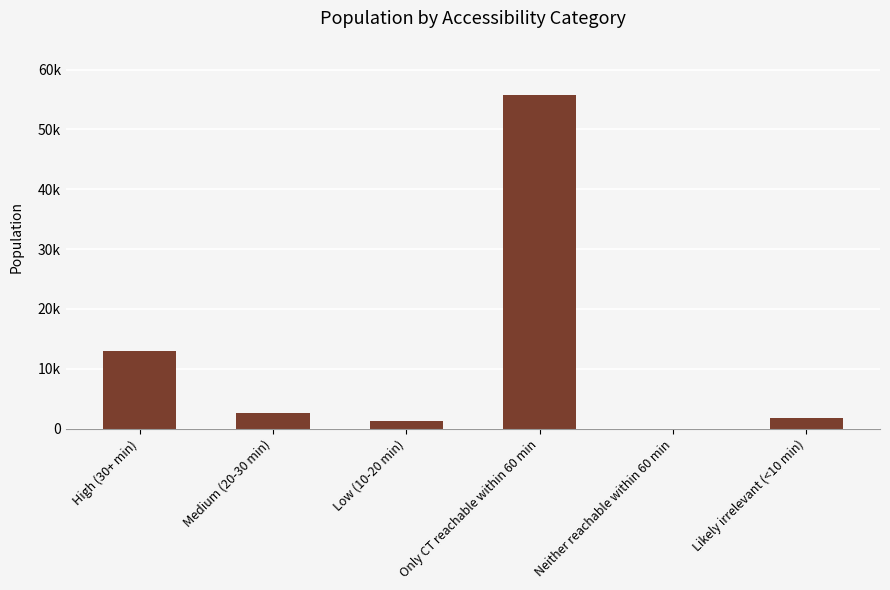

What is the difference between the second highest and second lowest values?

11744